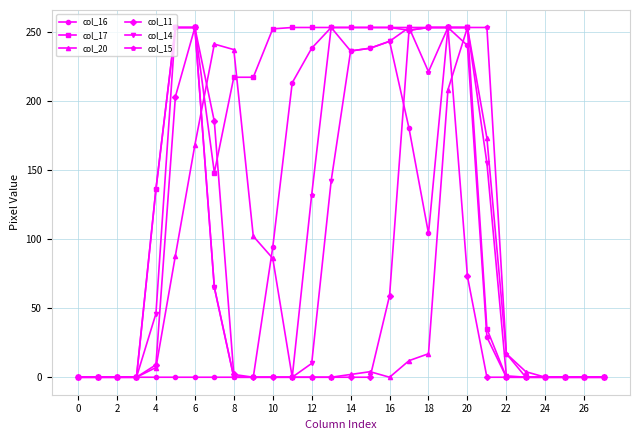

What is the maximum value for col_20?

253